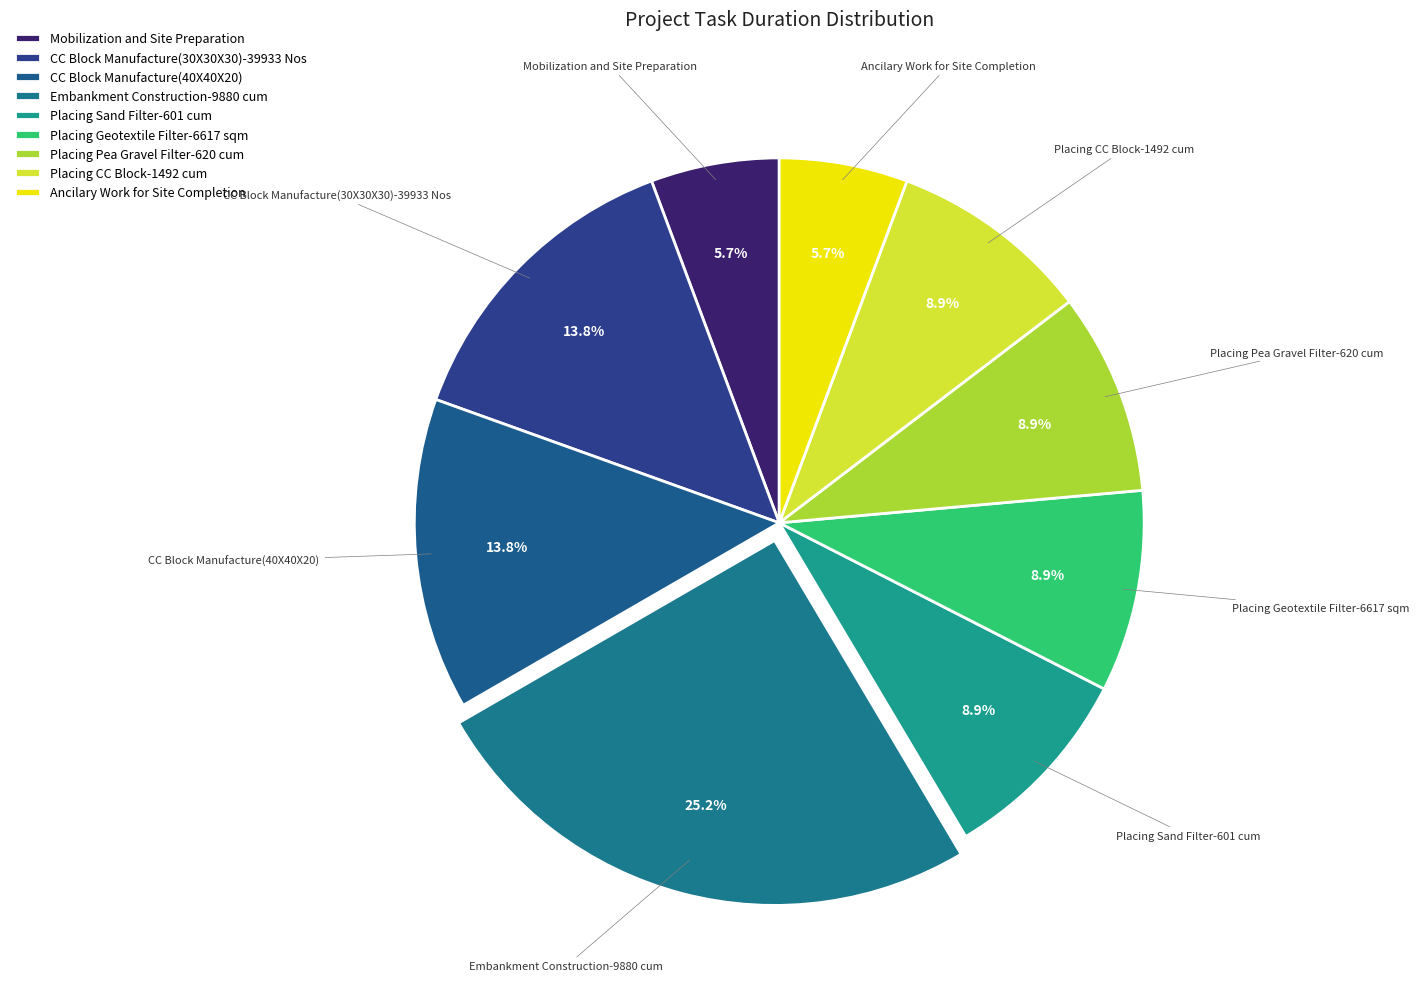

Count the number of slices in the pie.

9